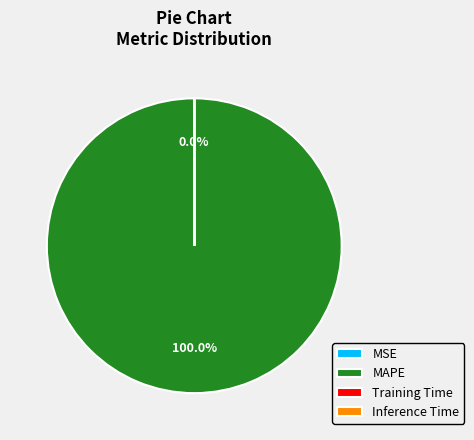

Is there any slice that represents more than half of the pie?

Yes